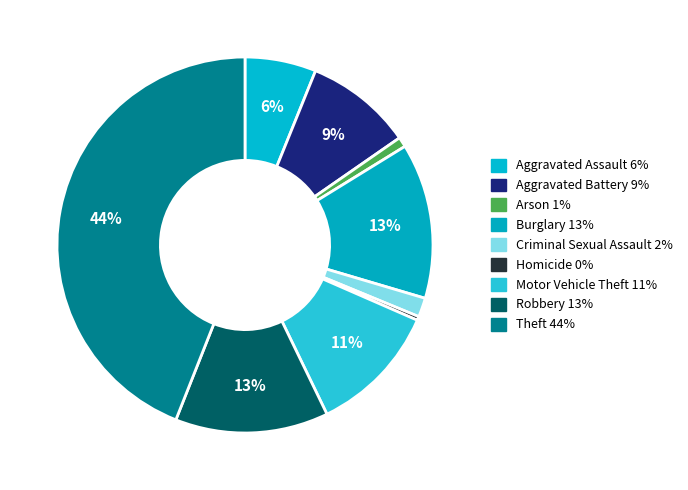

Which category has the smallest portion of the pie?

Homicide